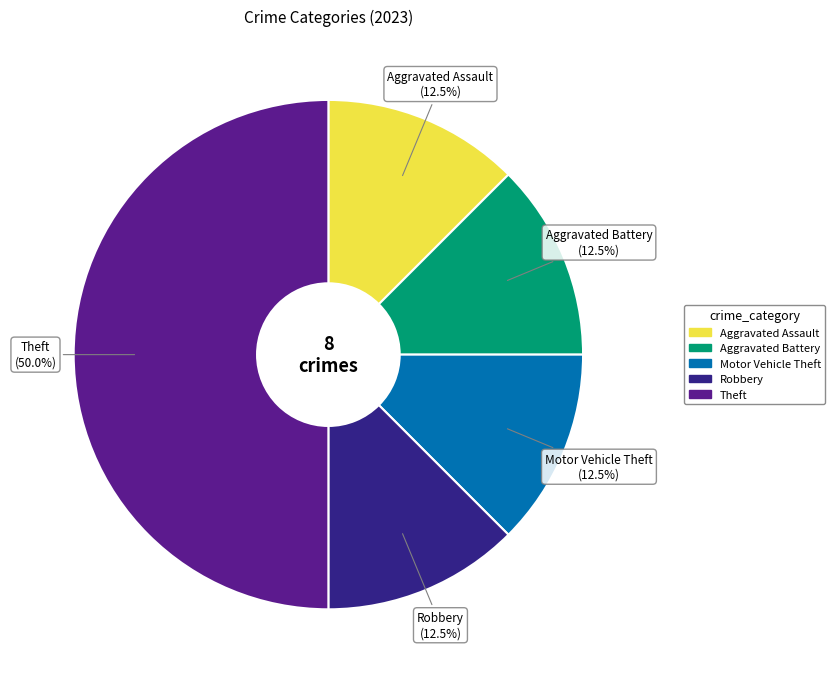

How many segments does this pie chart have?

5